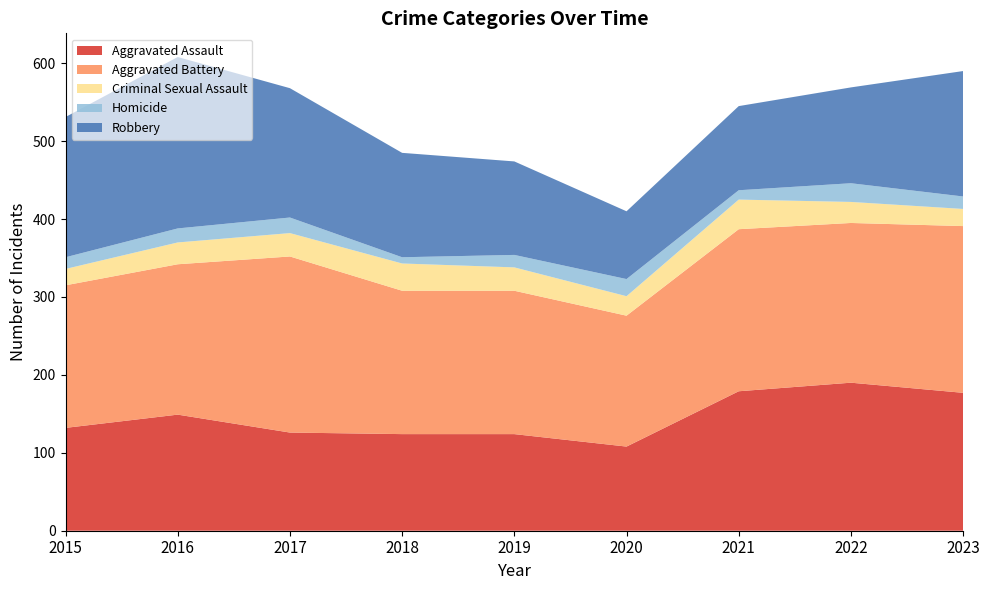

Reading right to left, transcribe all the data shown in this chart.

Aggravated Assault: 2023=177	2022=190	2021=179	2020=108	2019=124	2018=124	2017=126	2016=149	2015=132
Aggravated Battery: 2023=214	2022=205	2021=208	2020=168	2019=184	2018=184	2017=226	2016=193	2015=183
Criminal Sexual Assault: 2023=22	2022=27	2021=38	2020=25	2019=30	2018=35	2017=30	2016=28	2015=21
Homicide: 2023=16	2022=24	2021=12	2020=22	2019=16	2018=8	2017=20	2016=18	2015=15
Robbery: 2023=161	2022=123	2021=108	2020=87	2019=120	2018=134	2017=166	2016=220	2015=180